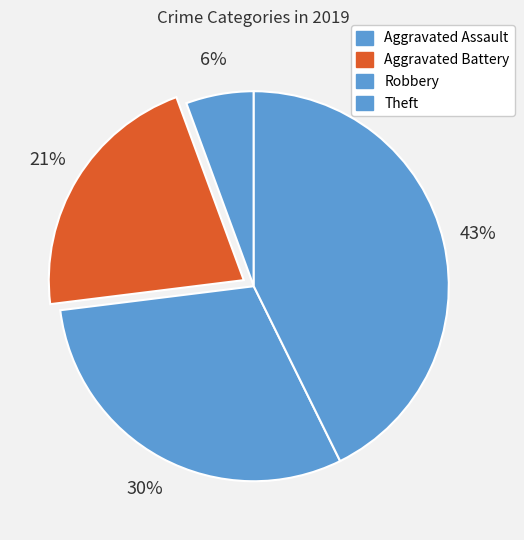

Is there a majority slice in this chart?

No